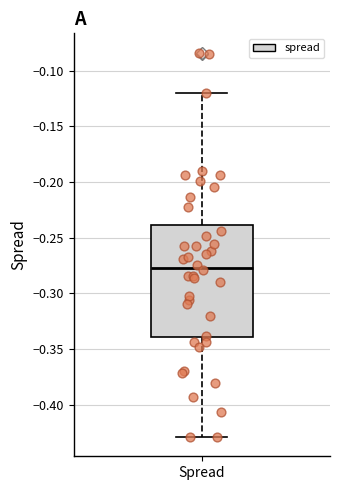

Transcribe this box plot: give where the median line is, the range the box spans, and where the two whiskers end, as read against the y-axis. The values are not printed on the chart, so give them approximately, as read against the axis.

median -0.275, box -0.340 to -0.240, whiskers -0.430 to -0.120